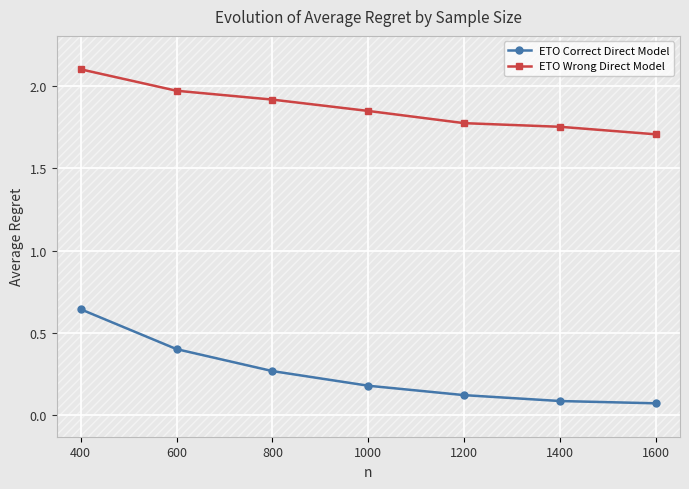

What is the total value across all series at 800?

2.2